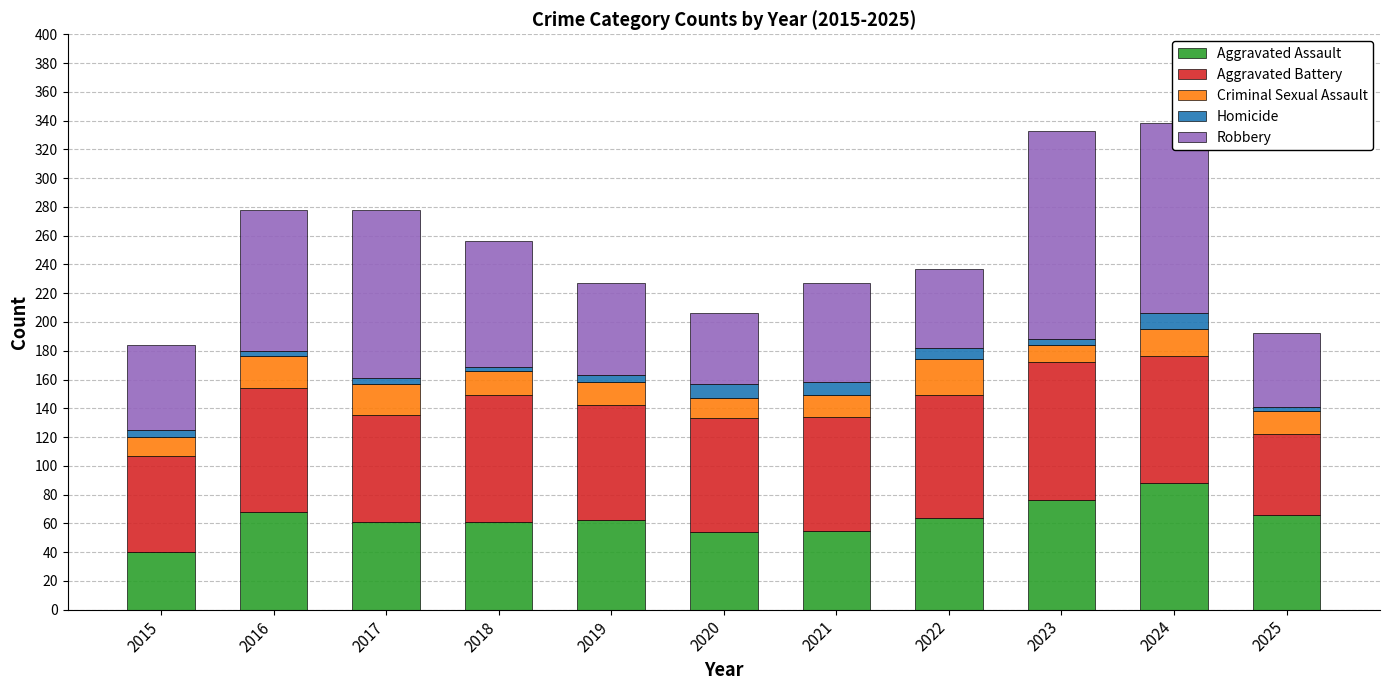

What is the total value across all series at 2022?

237